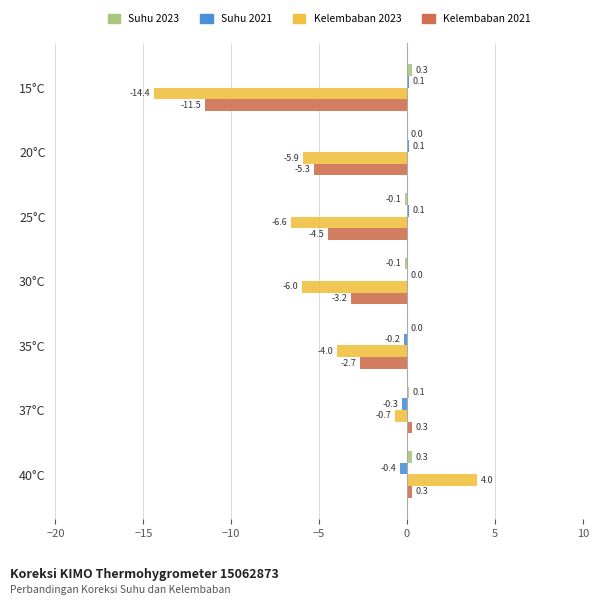

Which series changed the most between 15°C and 40°C?

Kelembaban 2023